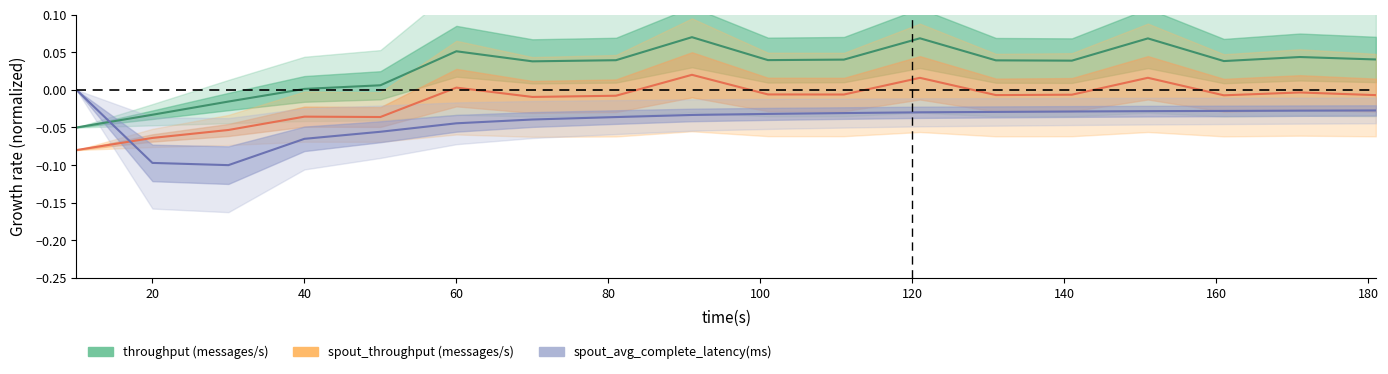

Is it true that spout_avg_complete_latency(ms) equals -0.0 at 81?

False